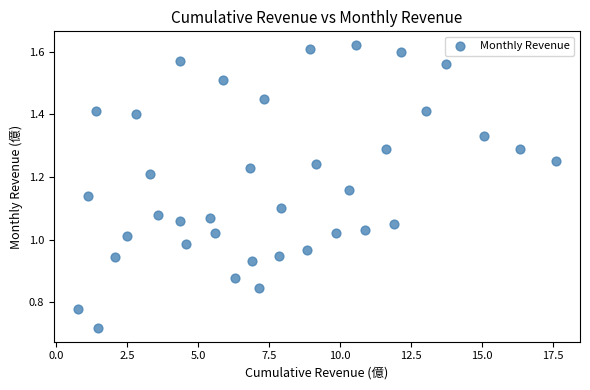

What is the range of X values (max minus min)?

16.8